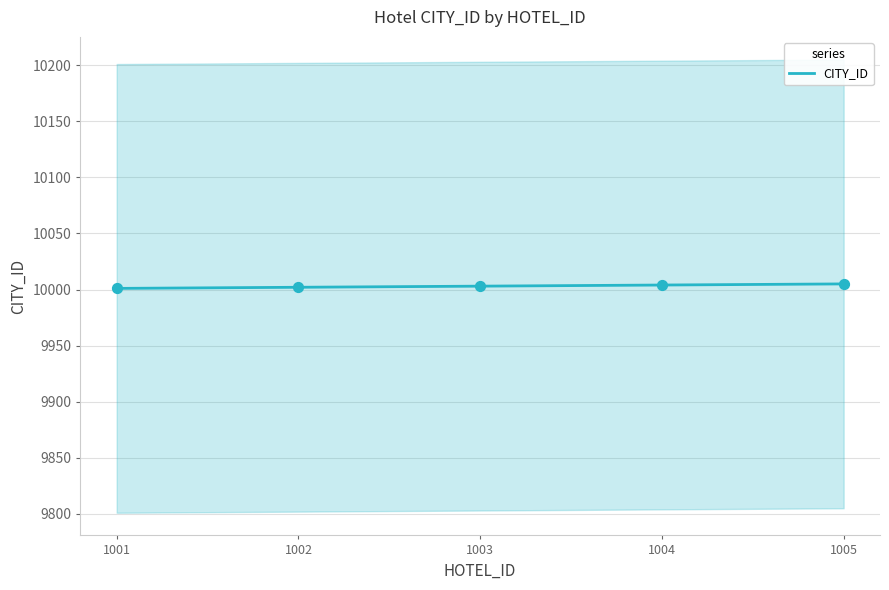

What is the change in value from 1003 to 1004?

+1